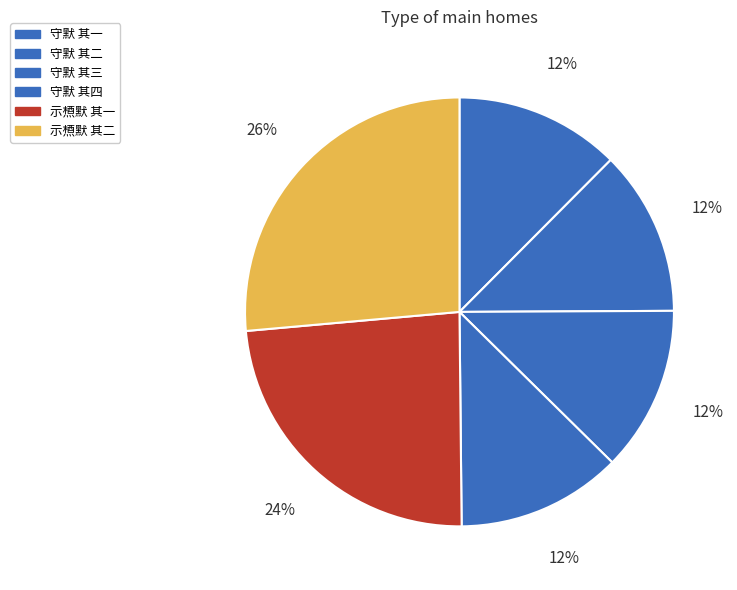

What is the smallest slice in the pie chart?

守默 其一